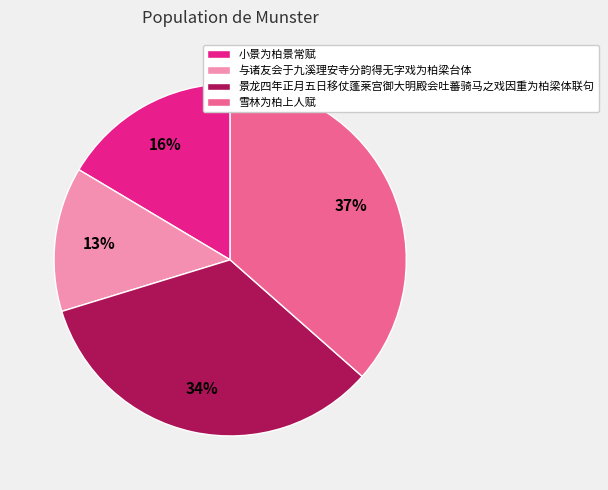

What is the smallest slice in the pie chart?

与诸友会于九溪理安寺分韵得无字戏为柏梁台体